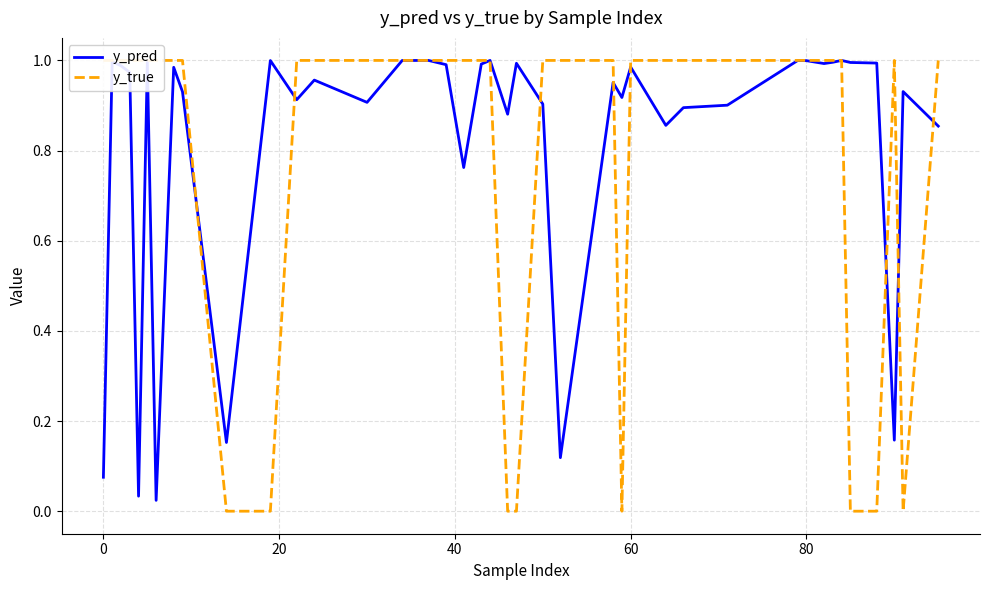

At how many categories does at least one series exceed 0?

40